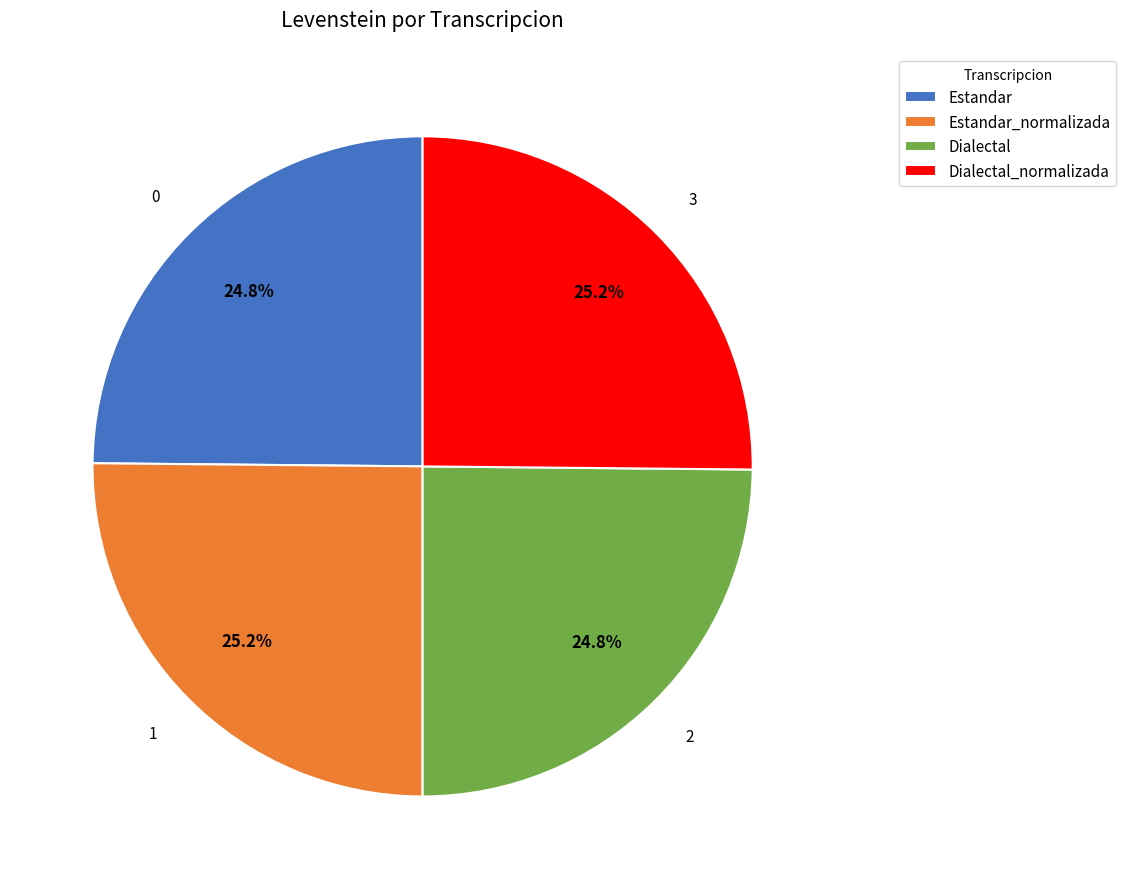

To the nearest percent, what is the combined percentage of Dialectal_normalizada and Dialectal?

50%